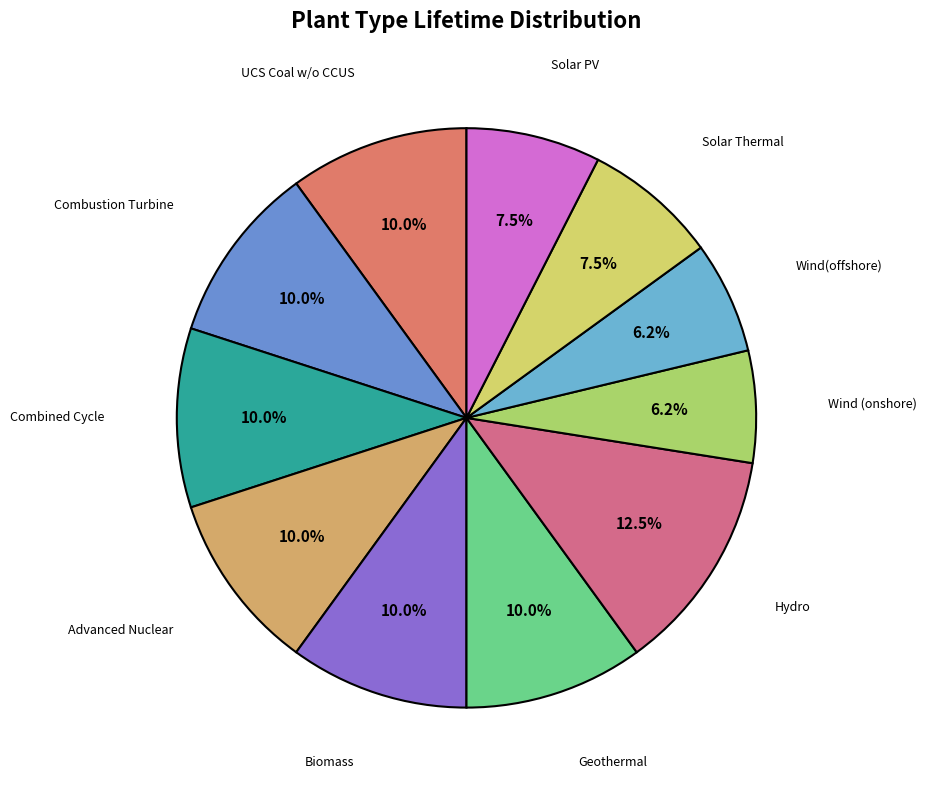

Count the number of slices in the pie.

11